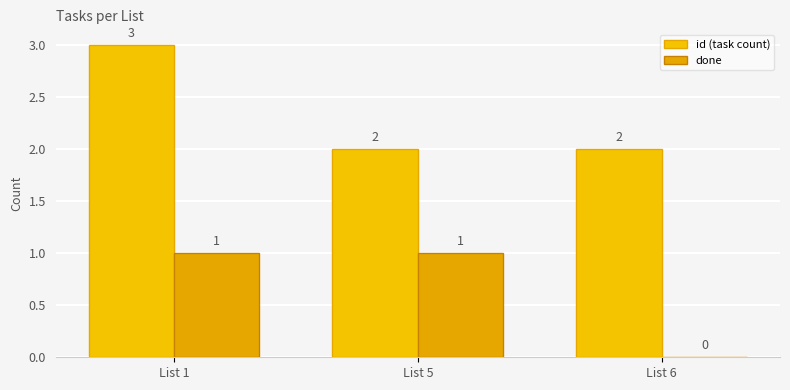

What is the difference between the second highest and minimum values in the done series?

1